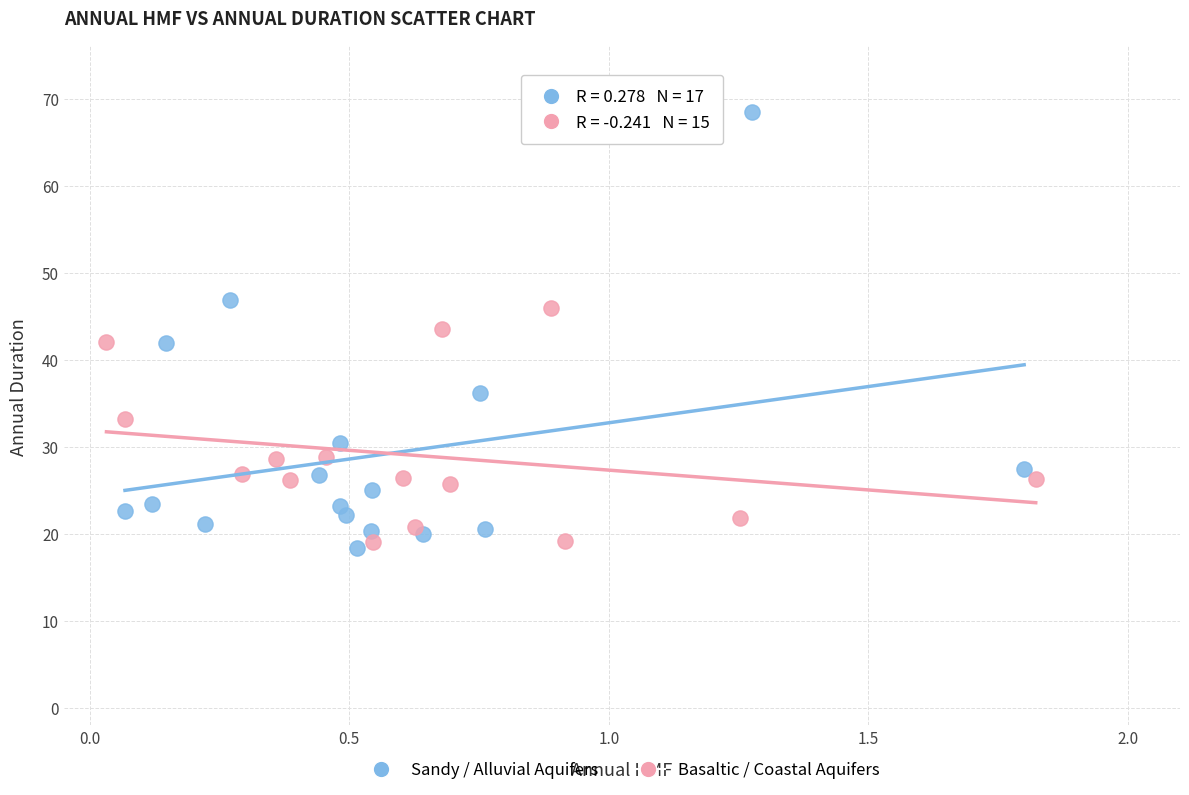

Which series has the widest spread of Y values?

Sandy / Alluvial Aquifers